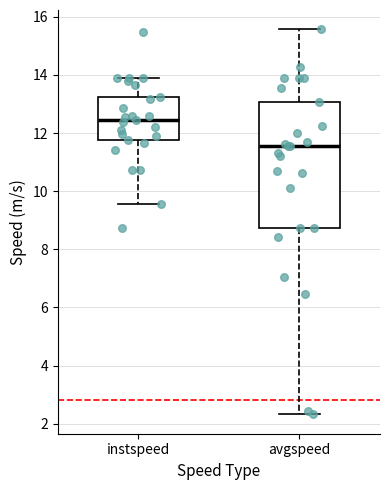

Where is the lower edge of the box for instspeed on the y-axis? The values are not printed on the chart, so give them approximately, as read against the axis.

11.8